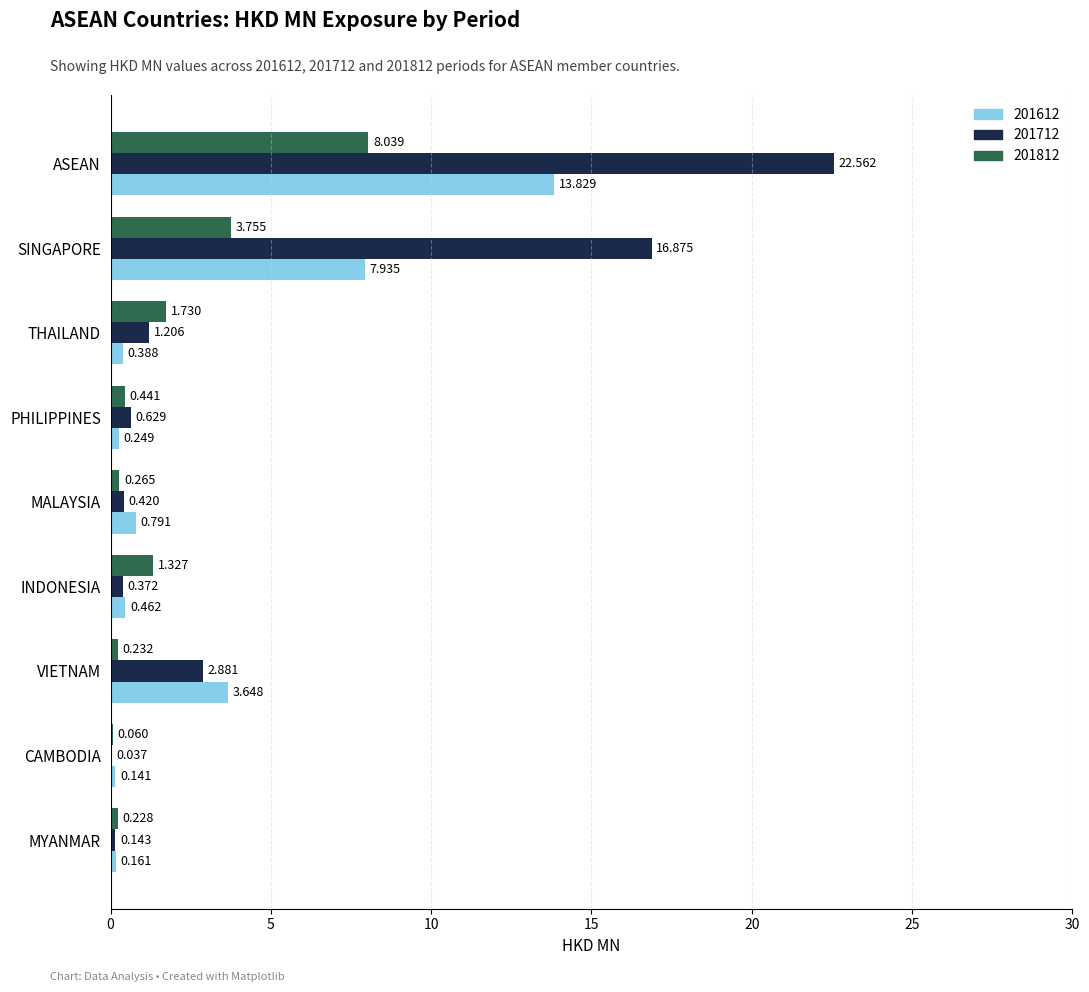

At which category is the sum across all series the highest?

ASEAN